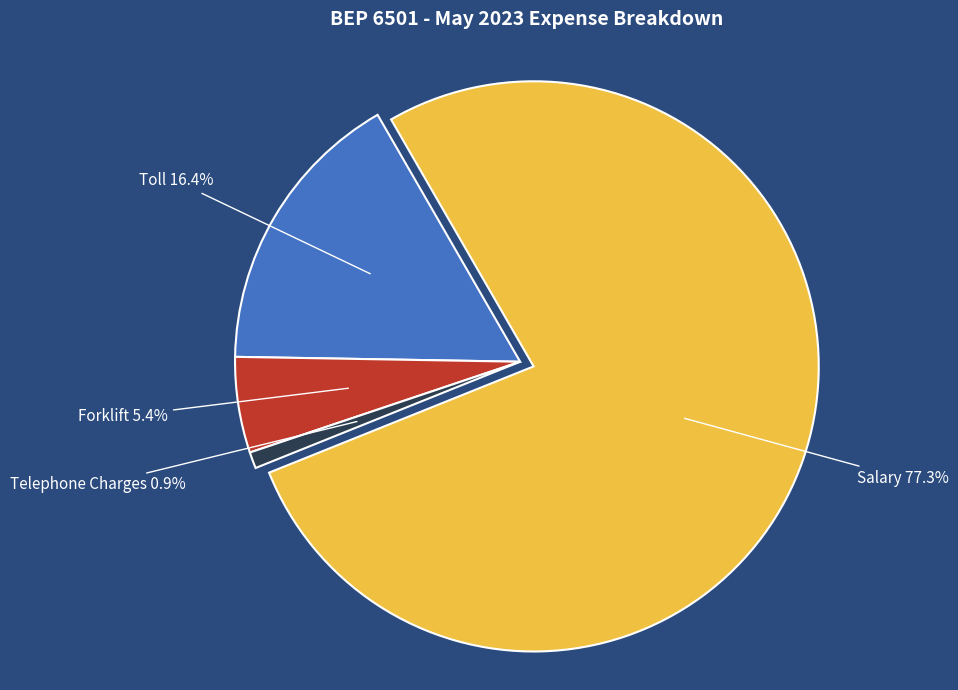

Does any single category account for the majority?

Yes